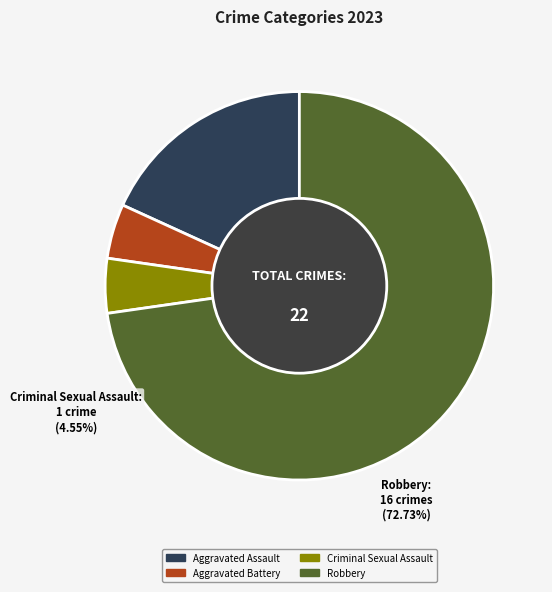

Which has a higher value, Aggravated Assault or Robbery?

Robbery